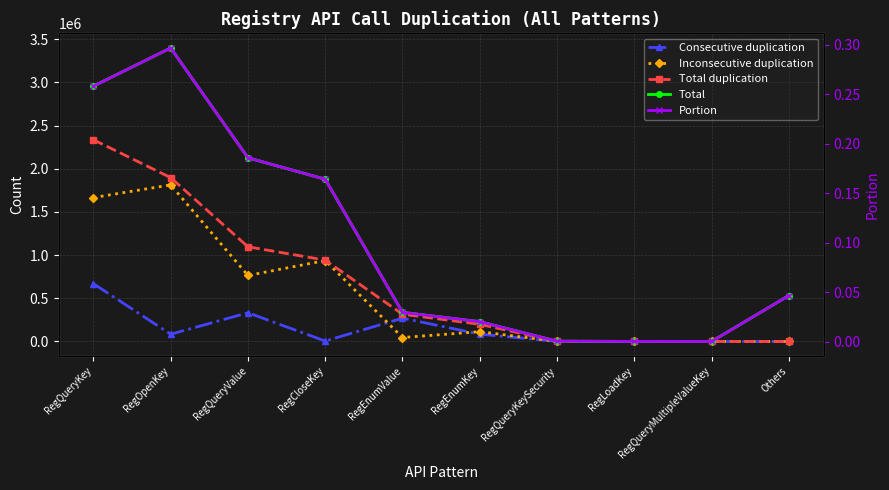

What position from the left is Others?

10